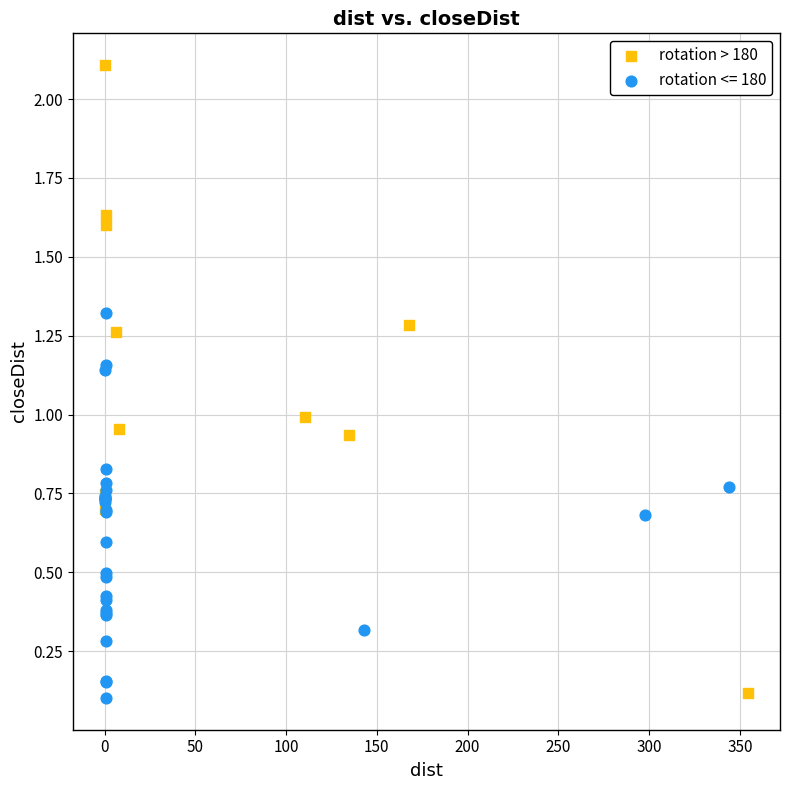

Which series reaches the maximum Y coordinate?

rotation > 180